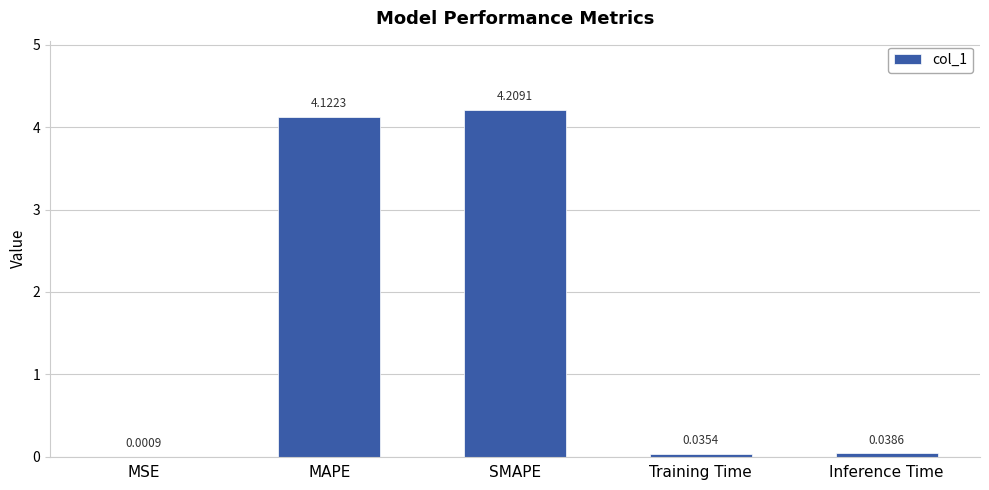

Between MSE and Training Time, which is larger?

Training Time